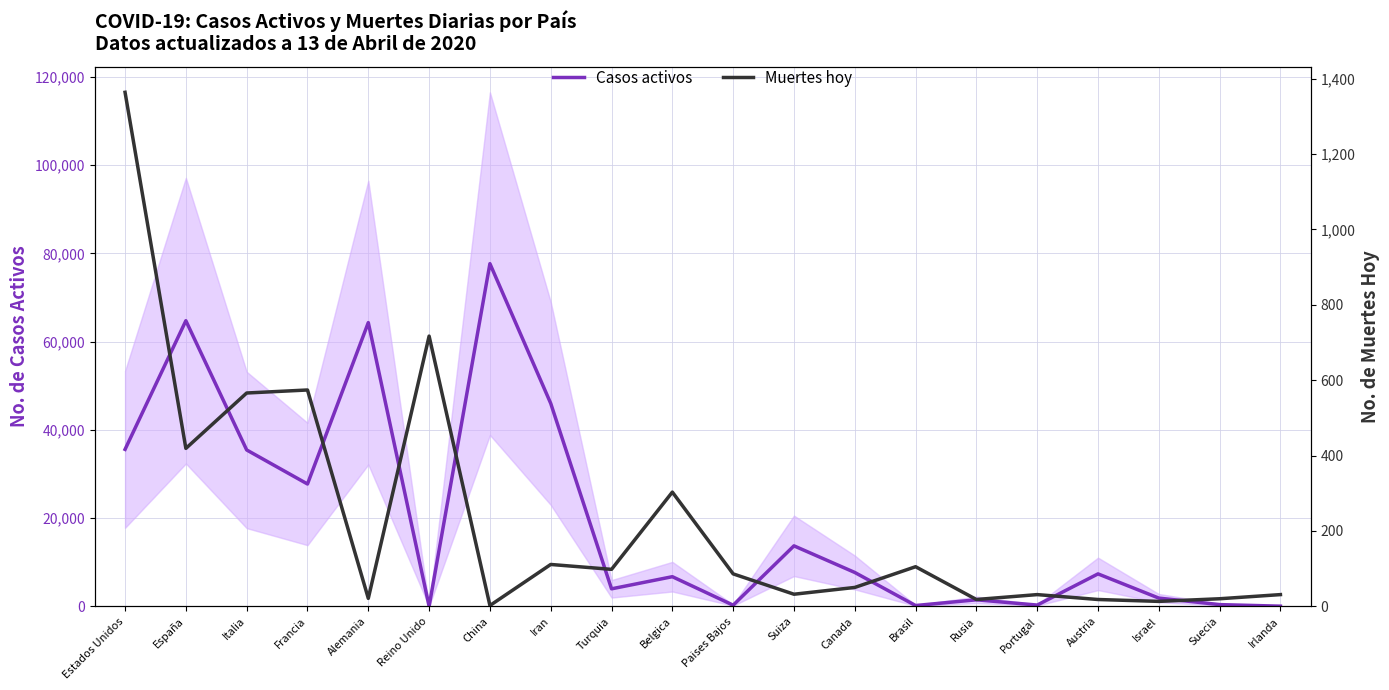

Where is Casos activos nearest to the value 38831?

Estados Unidos